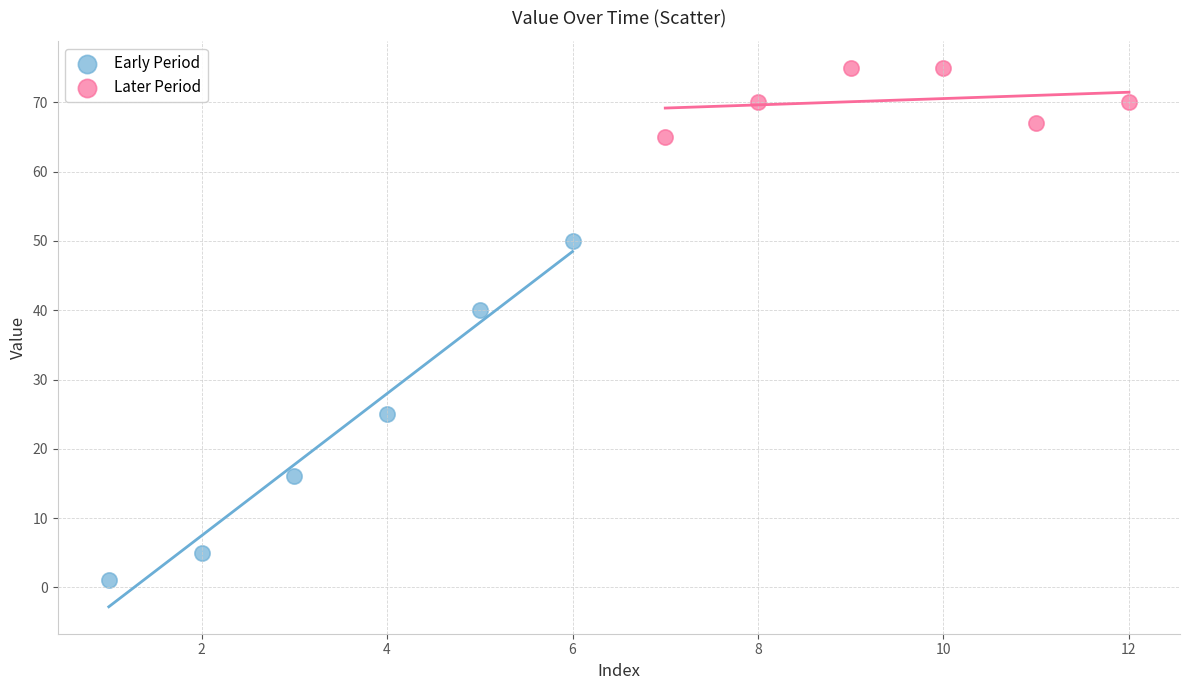

What are all the series names shown in the legend?

Early Period, Later Period